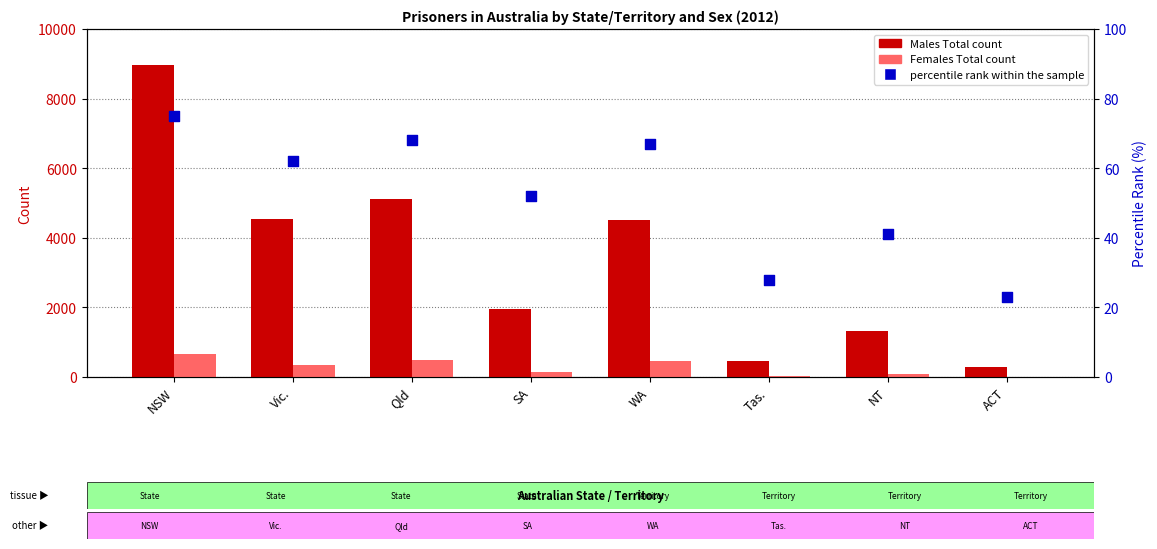

Which series has the largest Y range (max minus min)?

Males Total